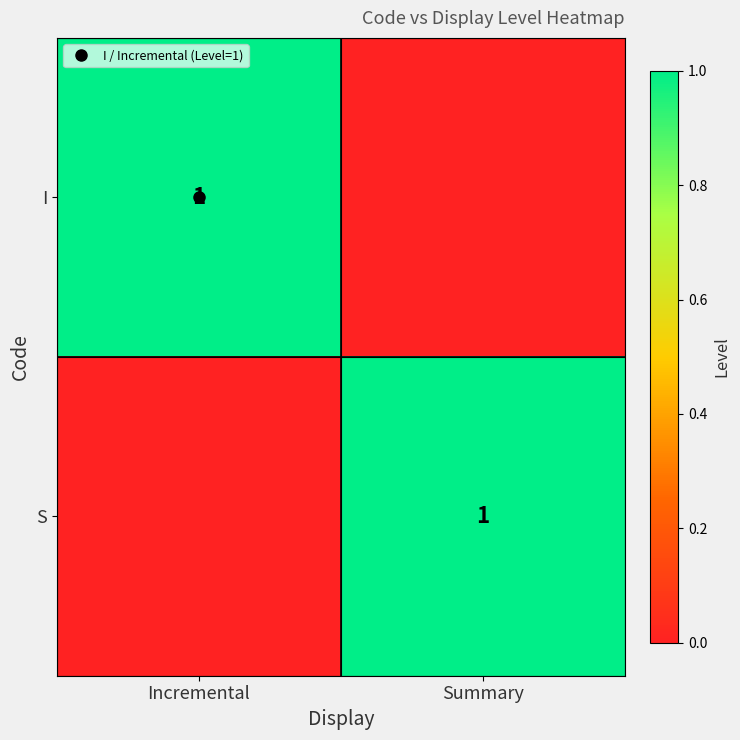

At which label does I reach its minimum?

Summary